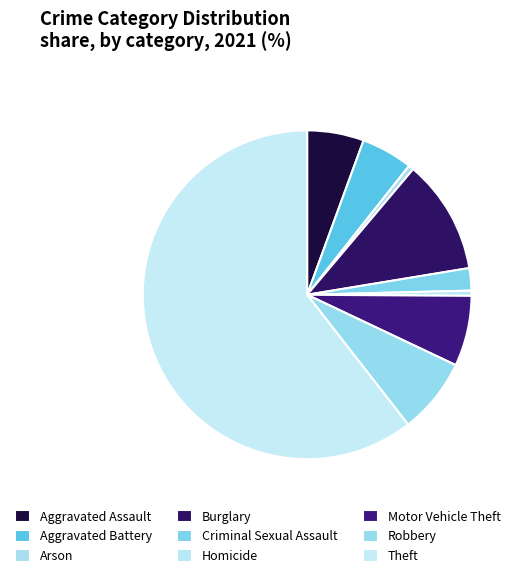

Between Theft and Criminal Sexual Assault, which is larger?

Theft